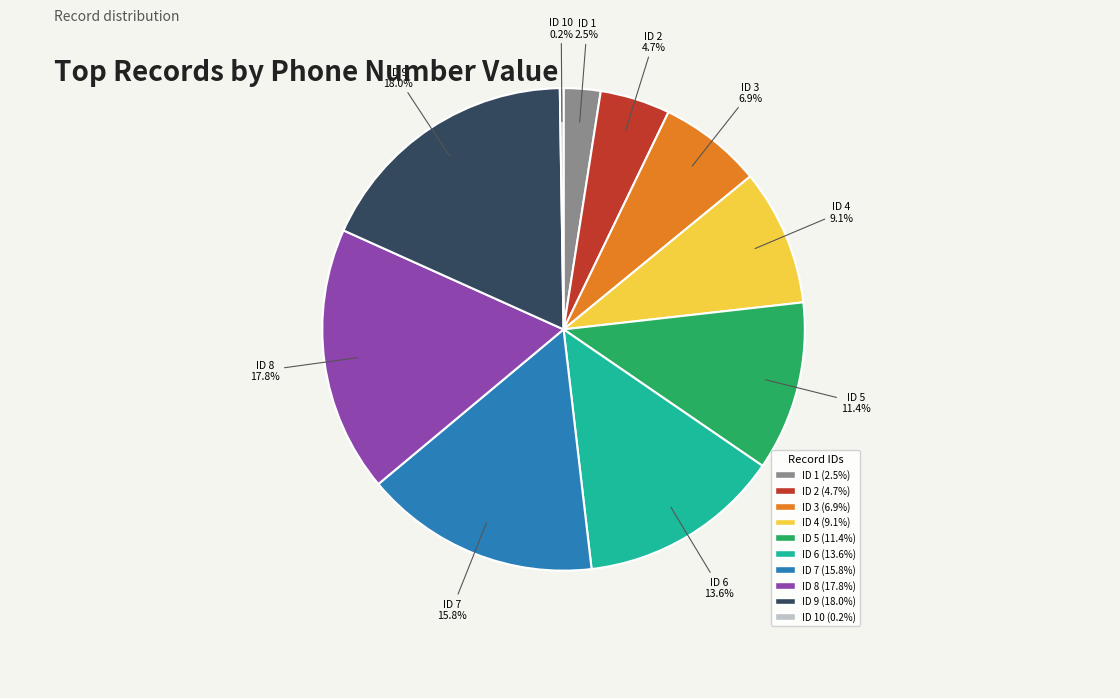

Does any single category account for the majority?

No